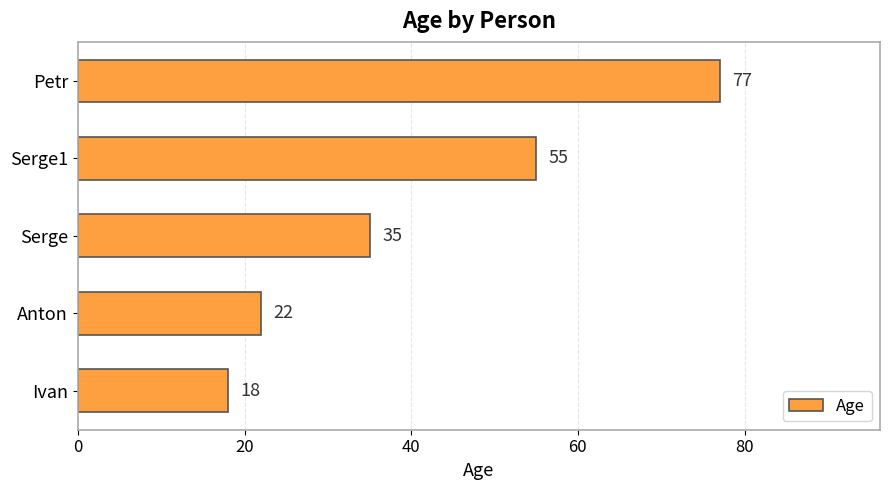

List the labels in order of value, smallest first.

Ivan, Anton, Serge, Serge1, Petr